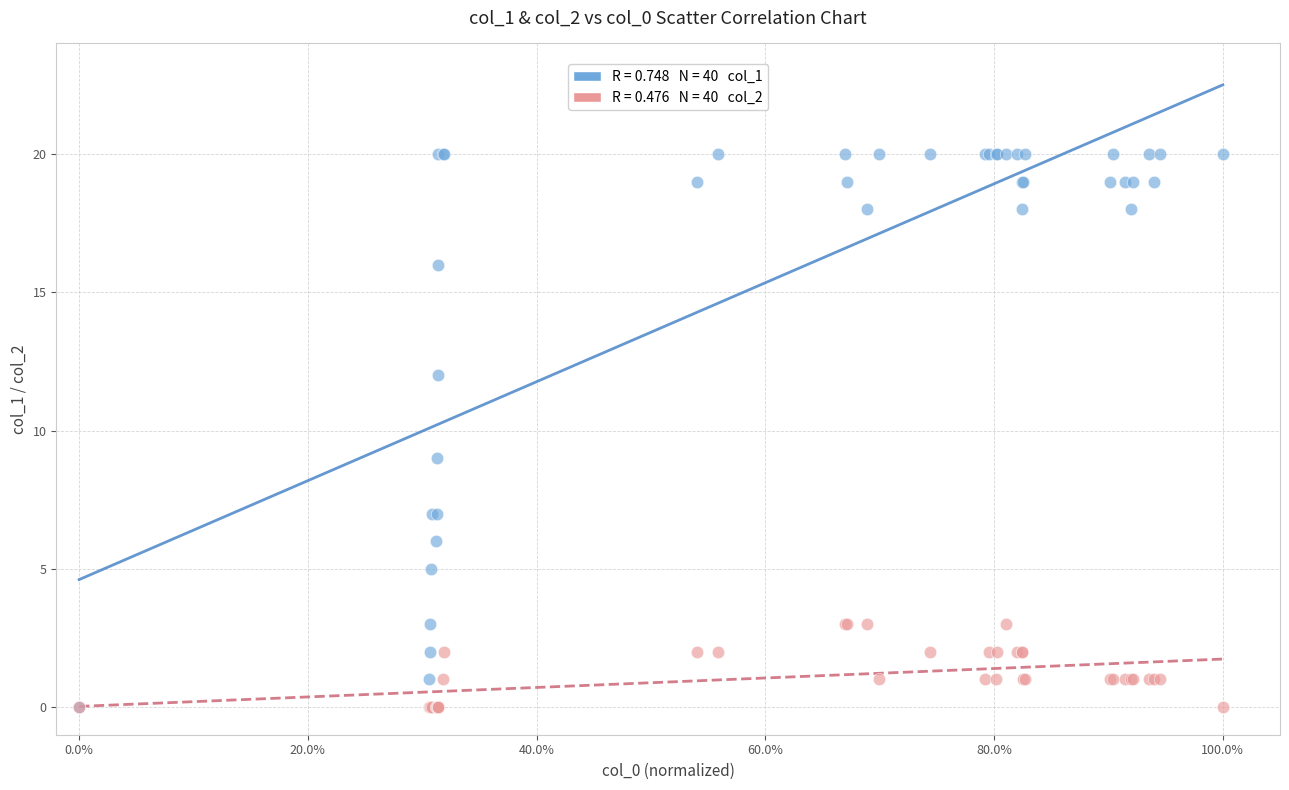

Across all series, what Y value is closest to 10?

9